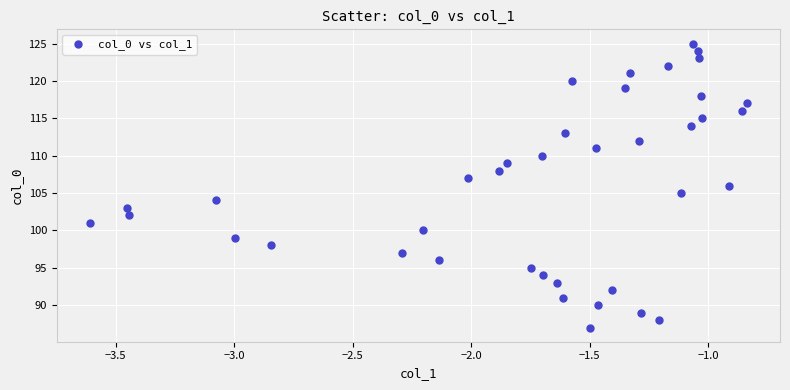

What is the range of Y values (max minus min)?

38